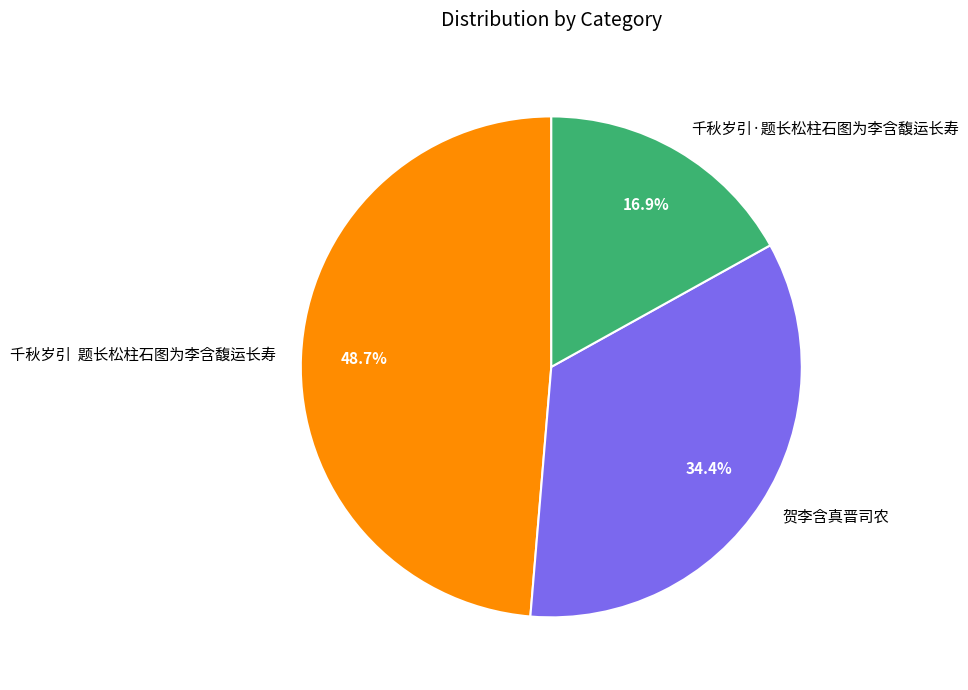

To the nearest percent, what portion does 千秋岁引·题长松柱石图为李含馥运长寿 represent?

17%